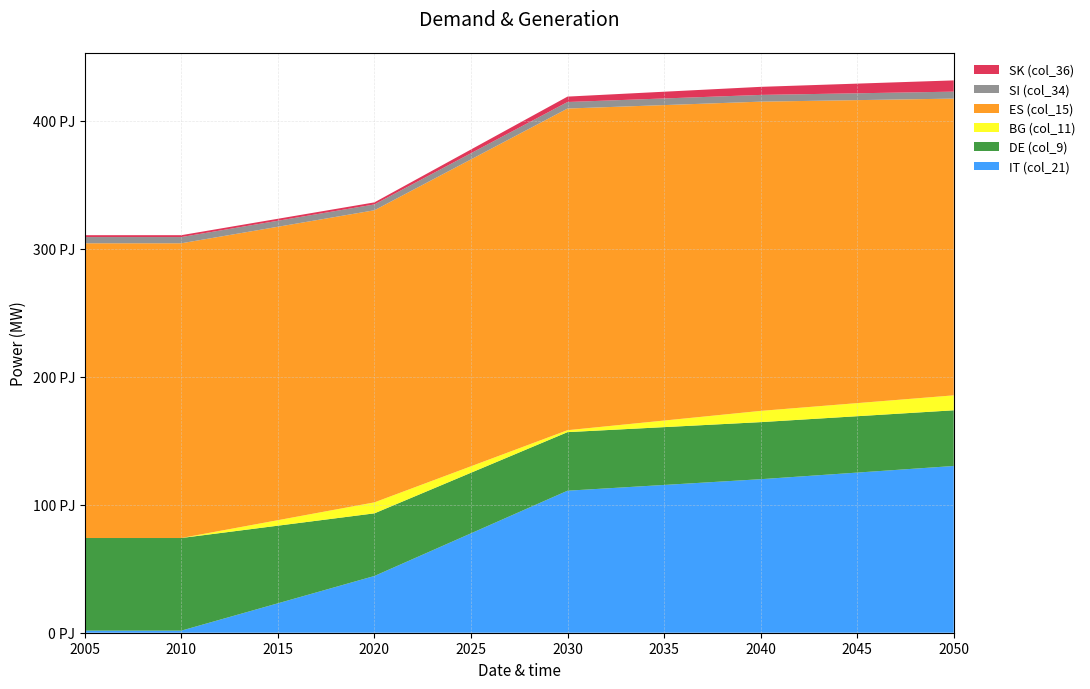

Reading left to right, transcribe all the data shown in this chart.

IT (col_21): 2005=1.6	2010=1.6	2020=44.3	2030=111.0	2040=120.0	2050=130.3
DE (col_9): 2005=72.4	2010=72.4	2020=48.9	2030=45.8	2040=44.6	2050=43.5
BG (col_11): 2005=0.0	2010=0.0	2020=8.6	2030=1.5	2040=8.8	2050=11.7
ES (col_15): 2005=230.3	2010=230.3	2020=228.3	2030=251.4	2040=241.6	2050=231.9
SI (col_34): 2005=4.9	2010=4.9	2020=4.5	2030=5.1	2040=5.3	2050=5.4
SK (col_36): 2005=1.5	2010=1.5	2020=1.6	2030=4.2	2040=6.3	2050=8.8